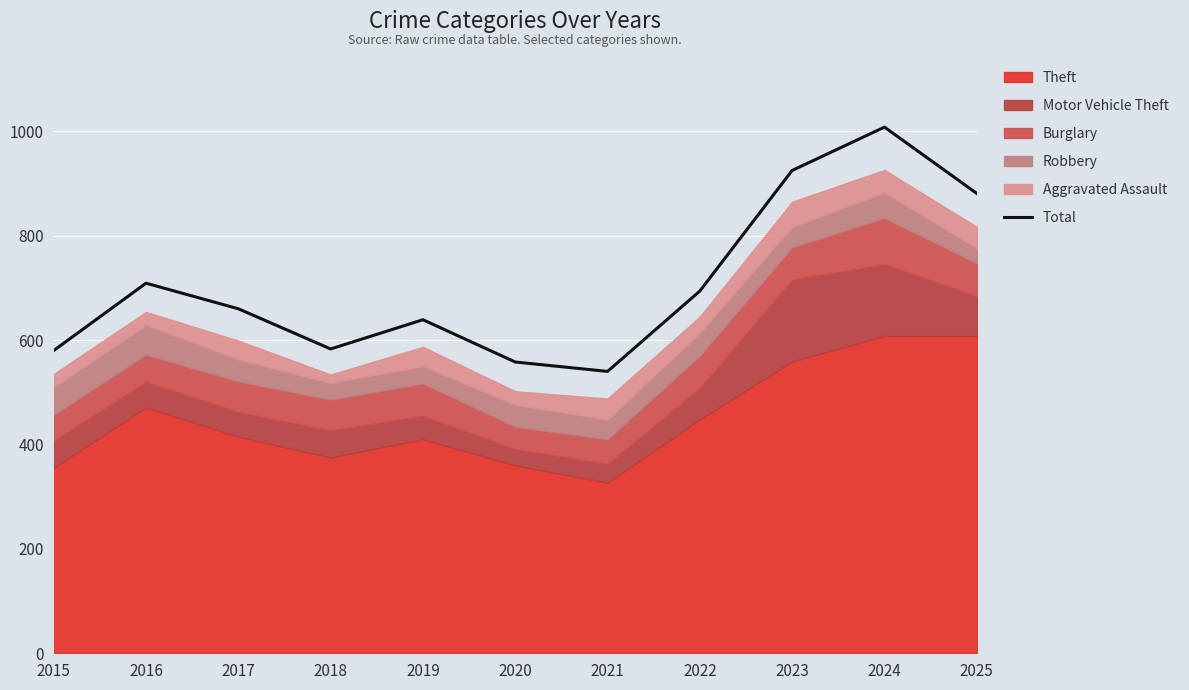

How many lines are shown in the chart?

1